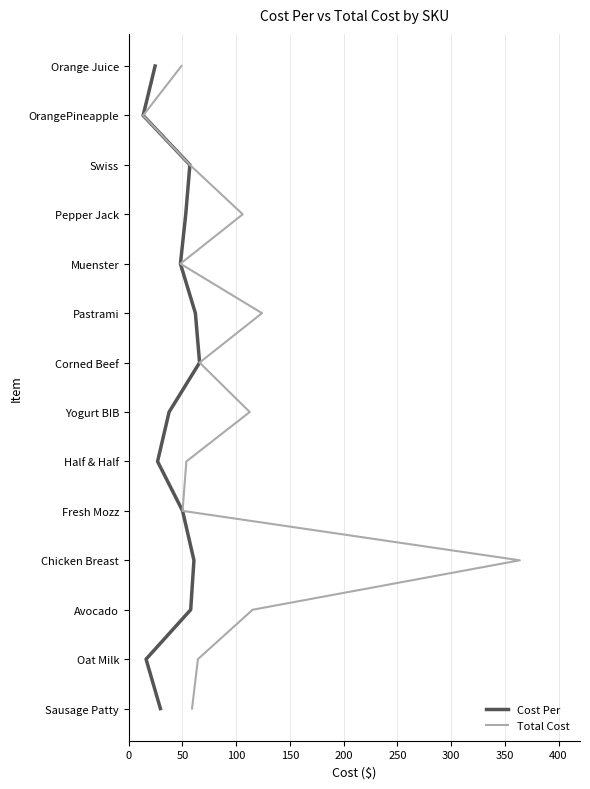

Is it true that Cost Per equals 3 at 250?

False